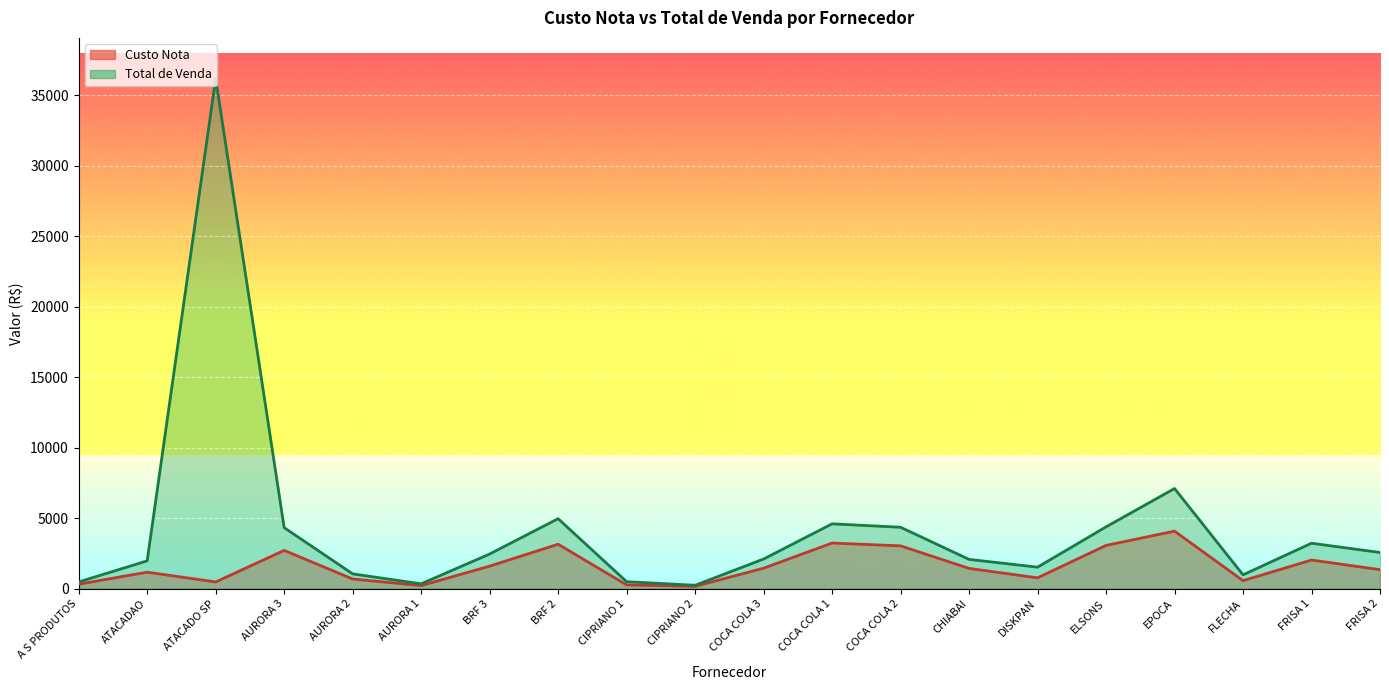

The value of Total de Venda at AURORA 2 is 713.3. True or false?

False